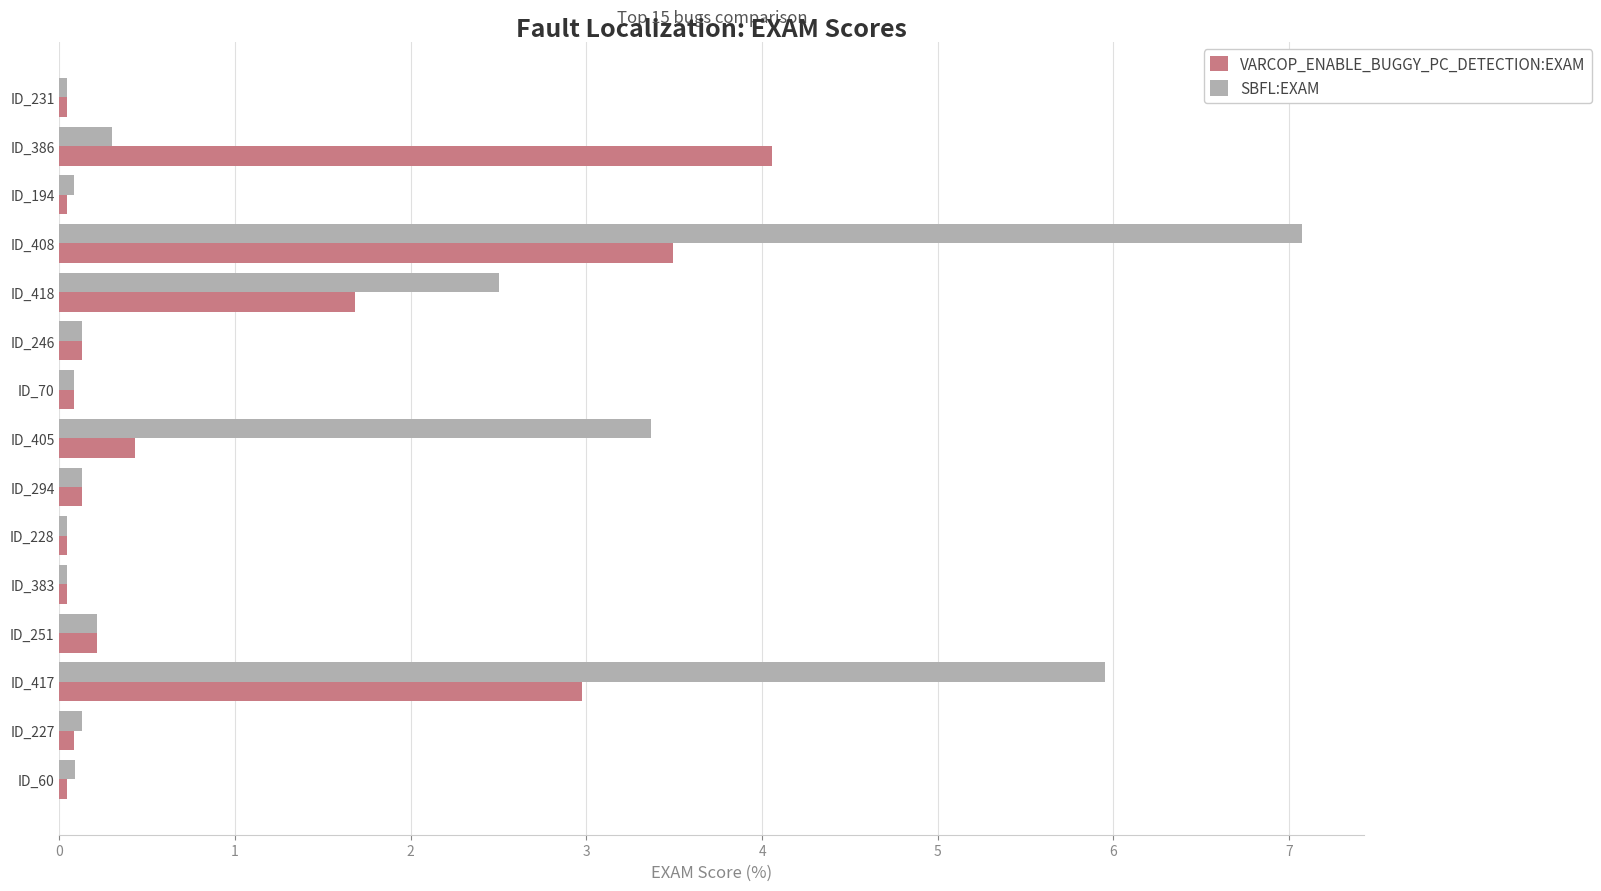

True or false: SBFL:EXAM has a value of 0.0 at ID_231.

True